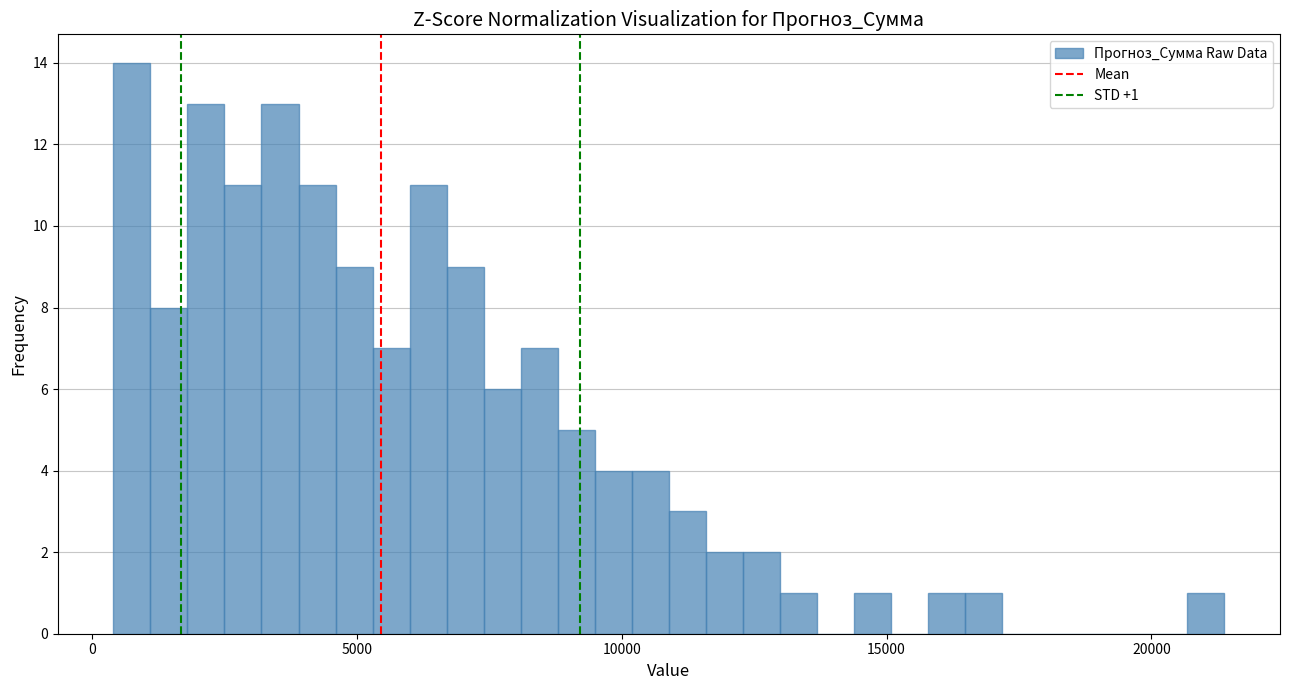

Around what value on the x-axis is the tallest bar? Give the approximate position of its centre, as read against the axis.

500